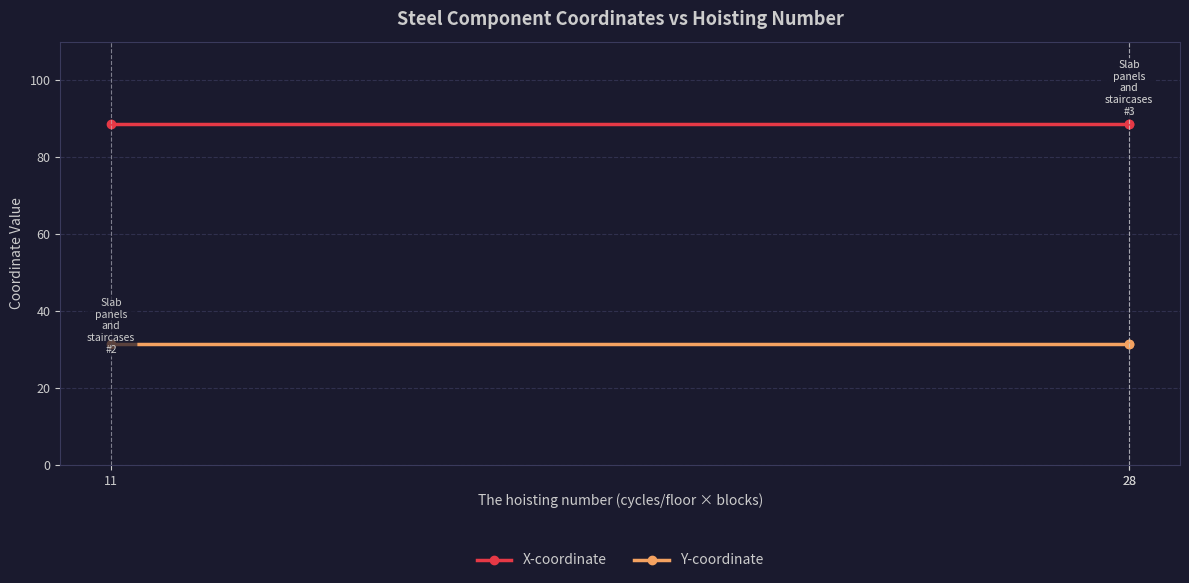

The Y-coordinate series shows 31.5 at 11. True or false?

True